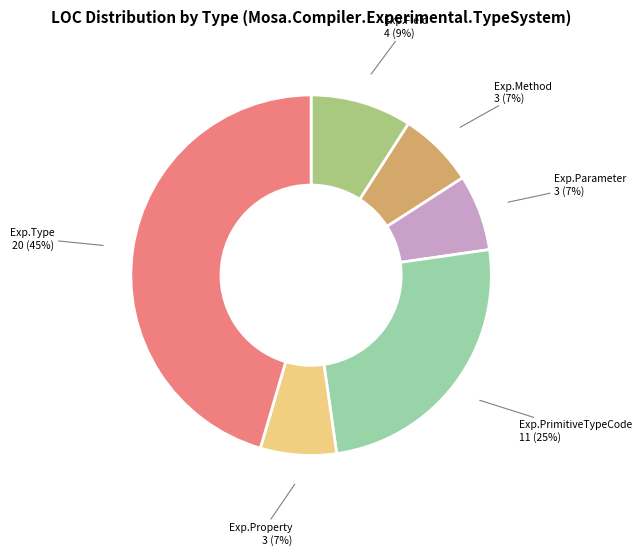

Is there a majority slice in this chart?

No